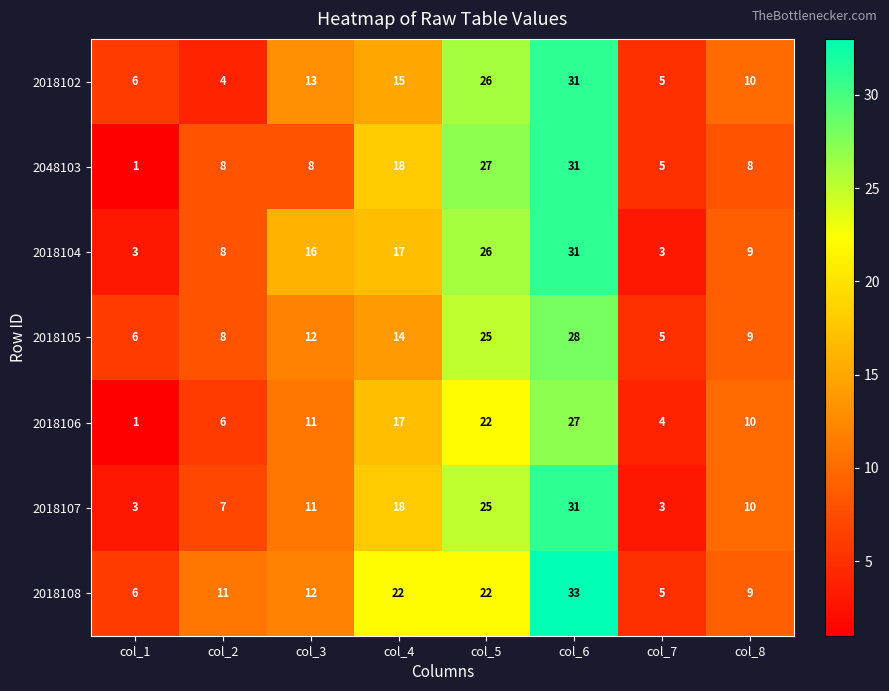

What is the difference between the maximum and minimum values in the 2018108 series?

28